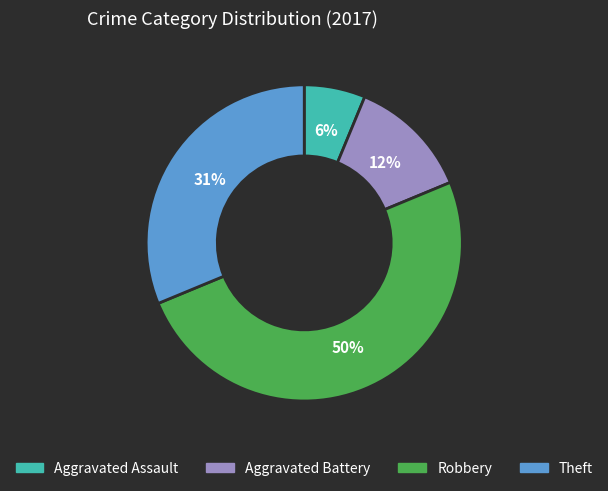

Is it true that Aggravated Assault is 20% of the pie?

False